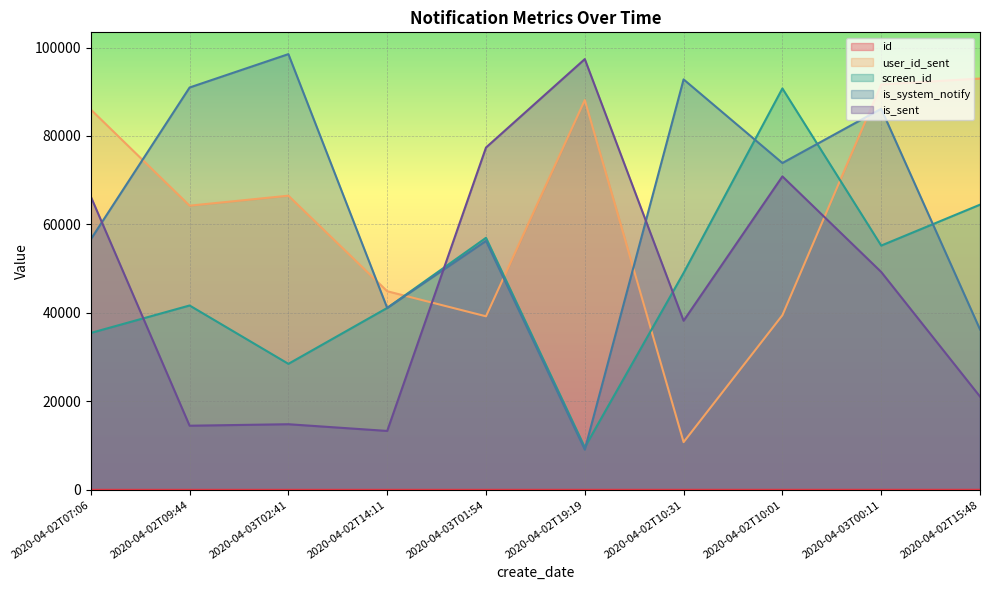

How many interior local peaks does the is_system_notify series have?

4